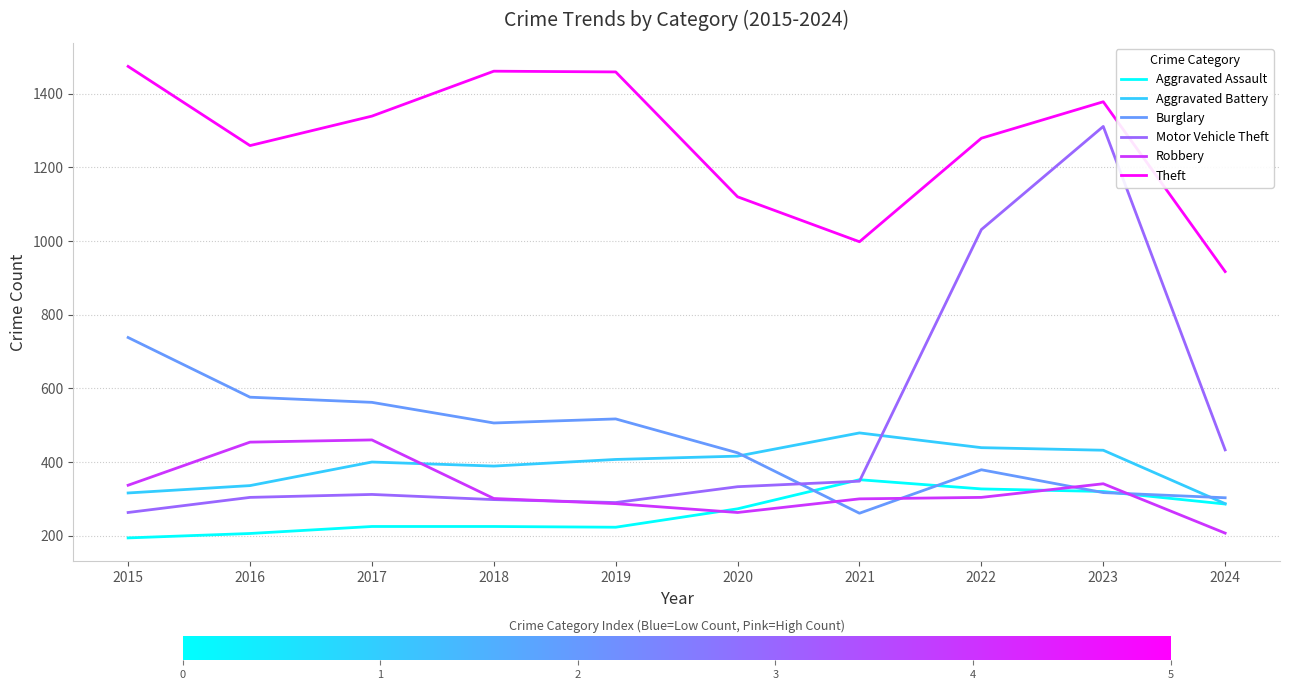

True or false: Robbery has a value of 356 at 2020.

False